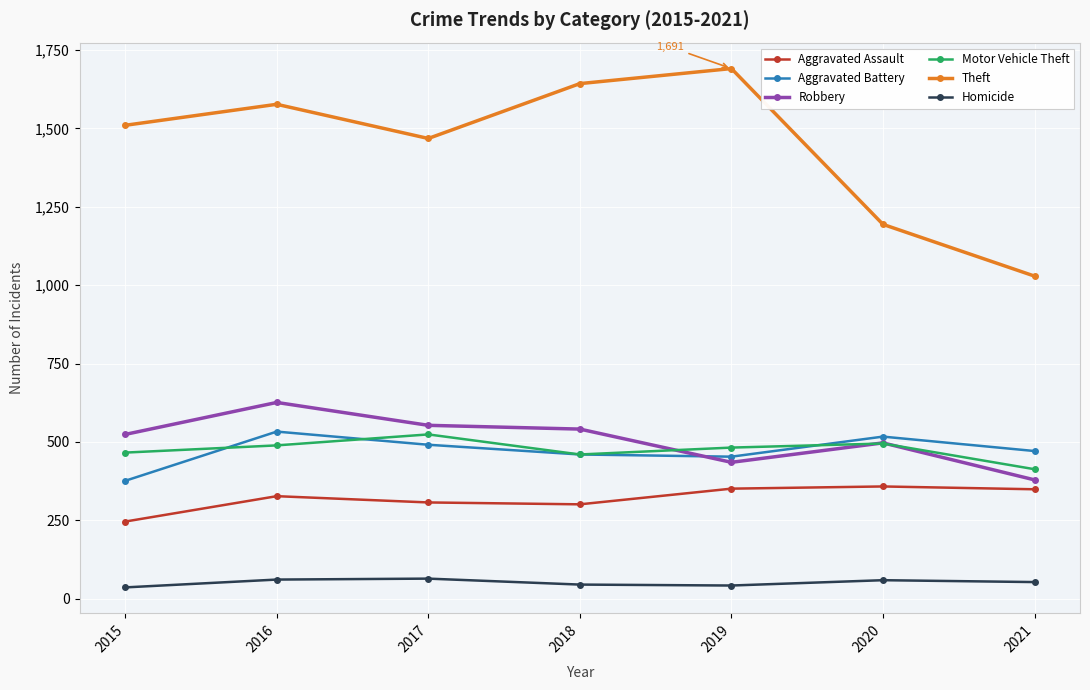

Is it true that Theft equals 1577 at 2016?

True